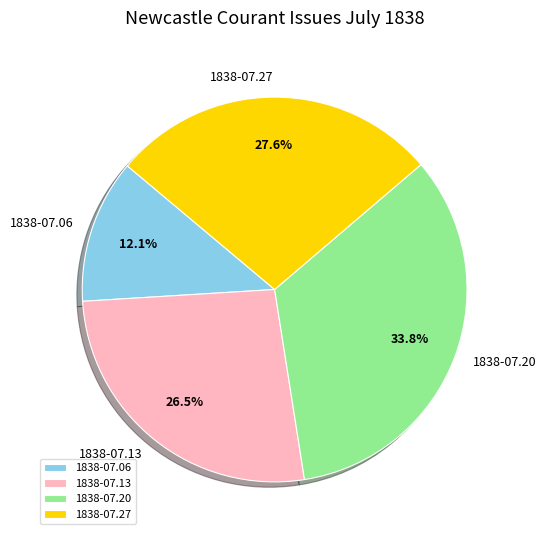

Which slice is the largest?

1838-07.20